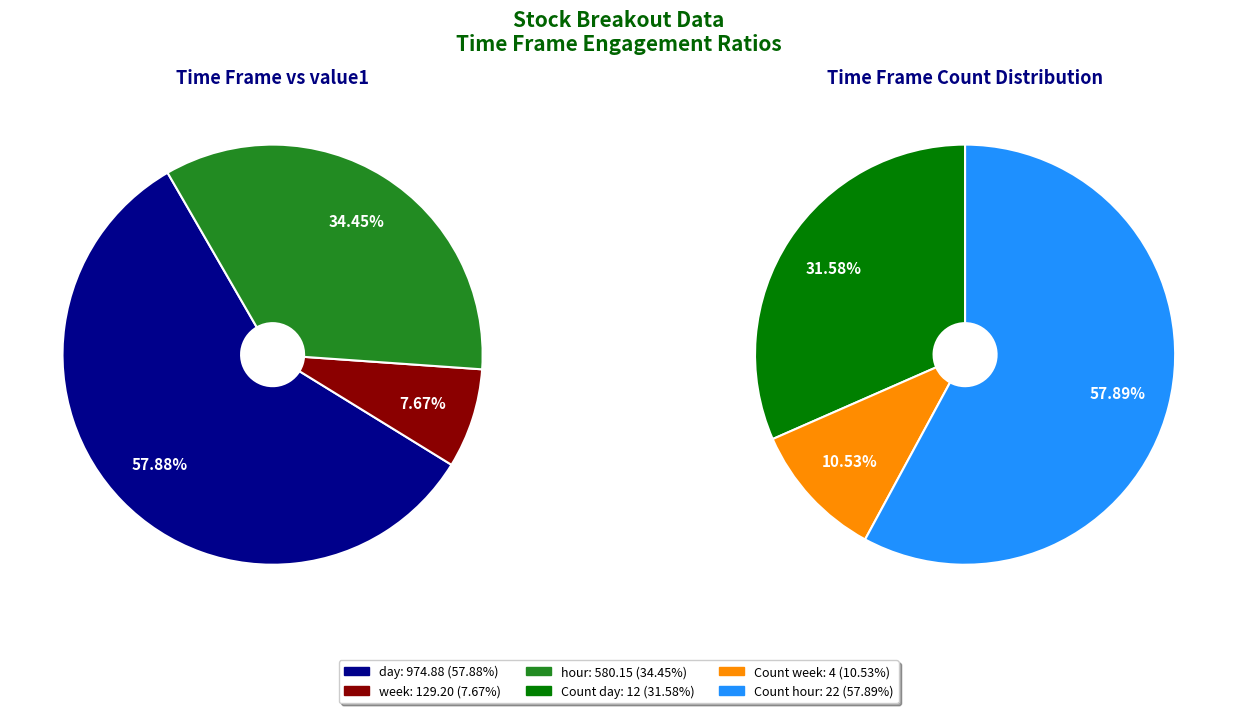

The week slice represents 22% of the pie. True or false?

False